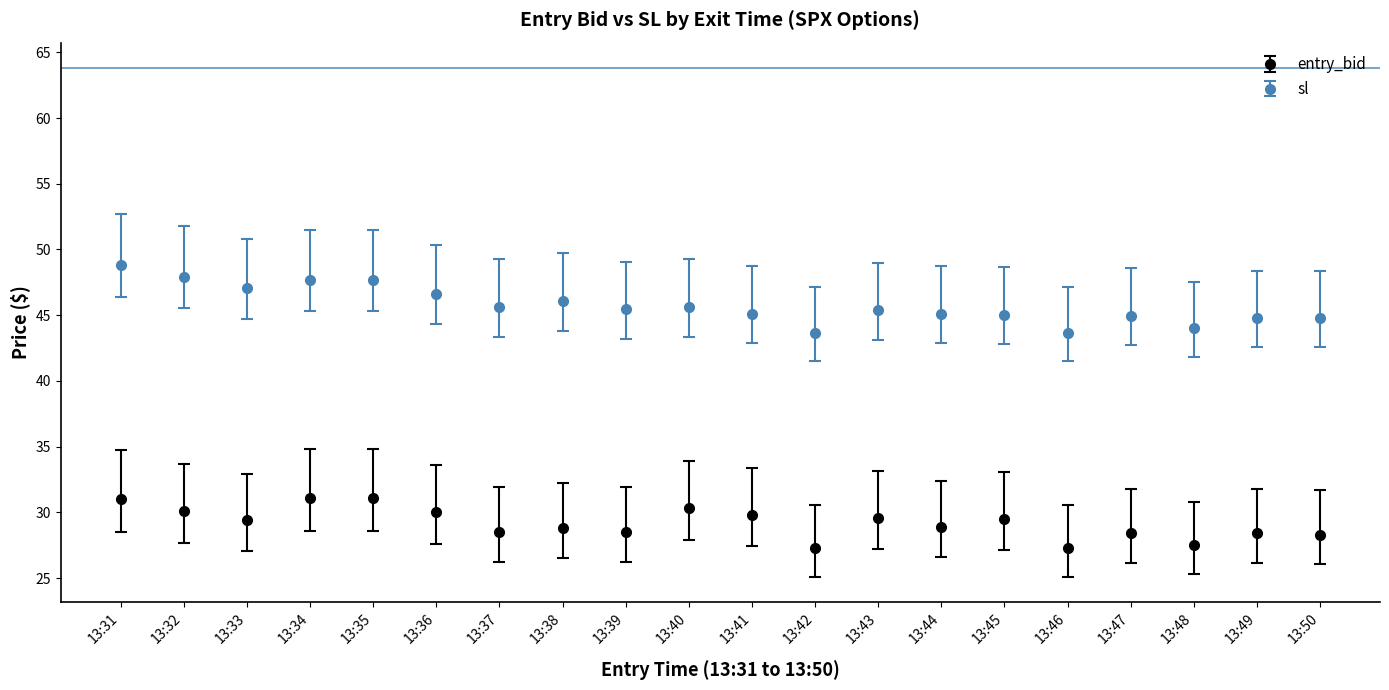

Is the value of sl at 13:36 greater than the value of entry_bid at 13:41?

Yes